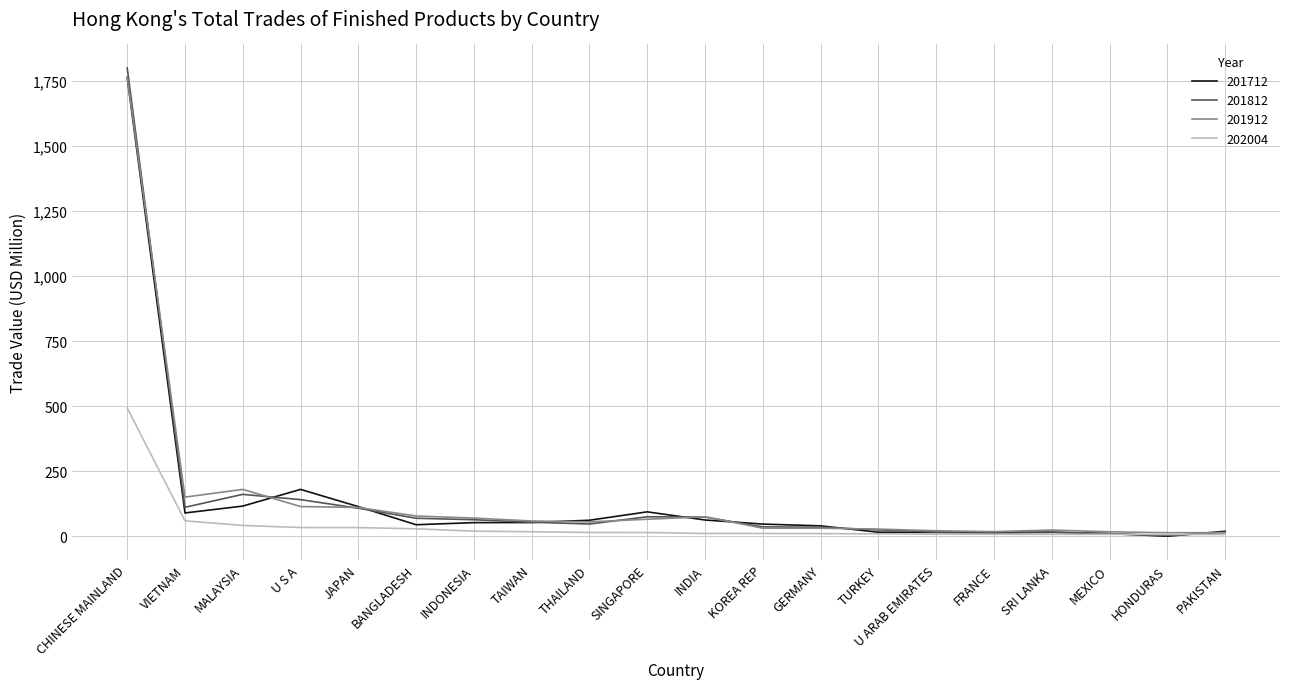

Which category has the highest value in the 201712 series?

CHINESE MAINLAND